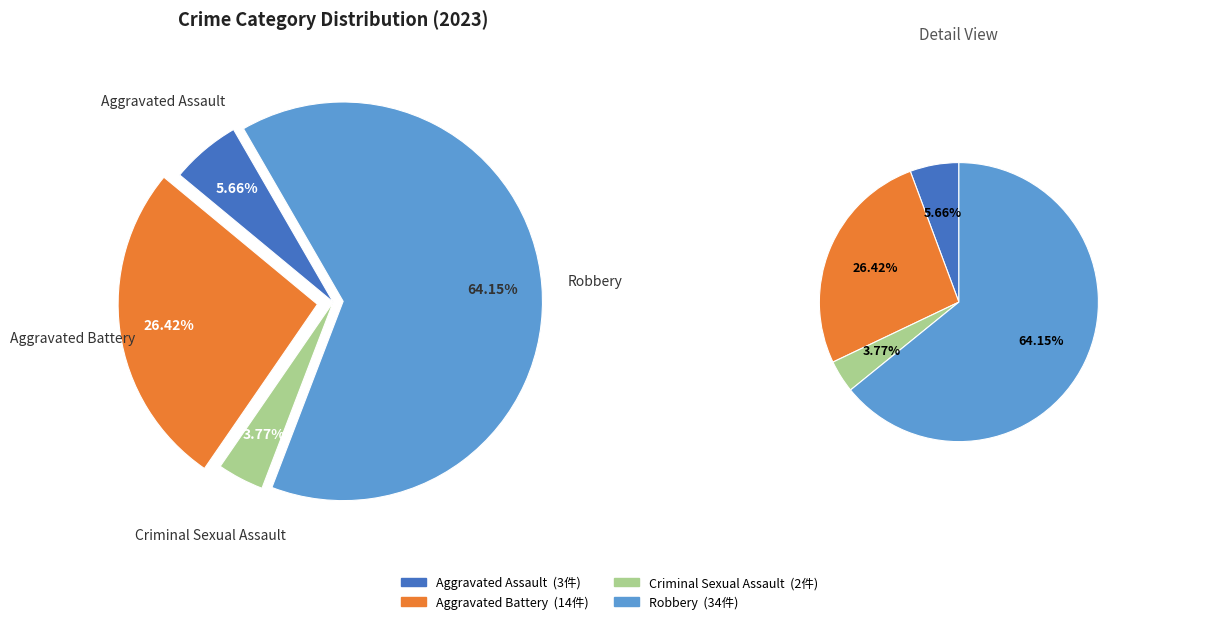

What is the change in value from Criminal Sexual Assault to Robbery?

+32